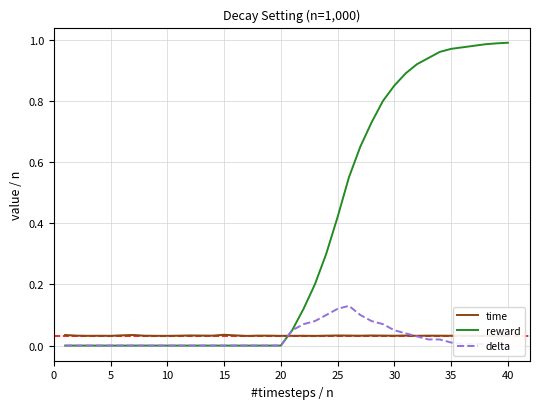

Rank the series by their maximum value, from highest to lowest.

reward, delta, time